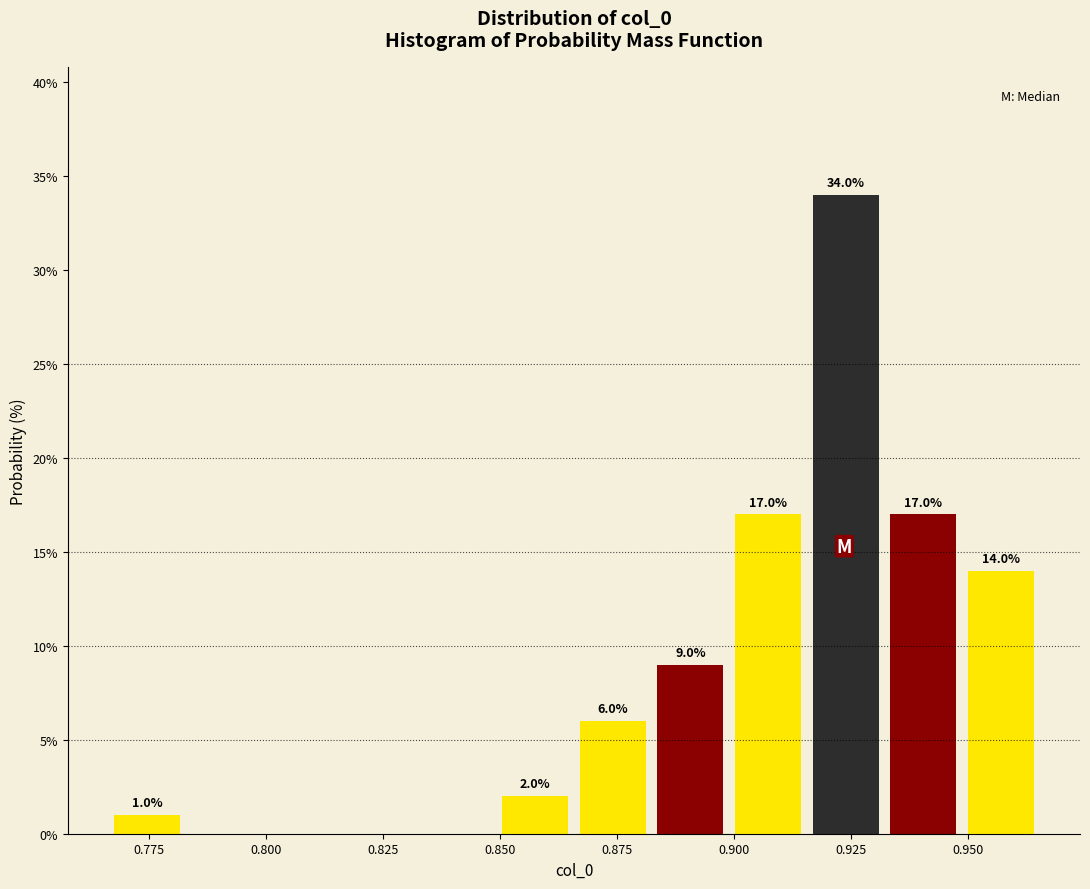

Read against the x-axis, roughly where is the centre of the tallest bar?

0.925